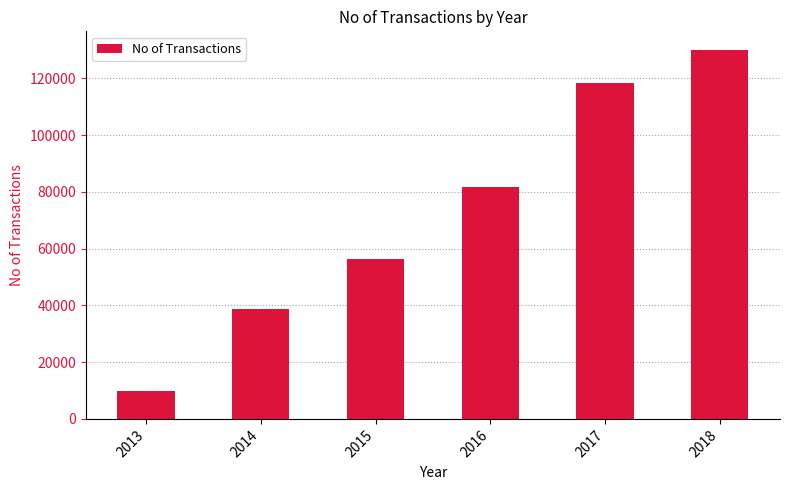

Which has a higher value, 2018 or 2017?

2018